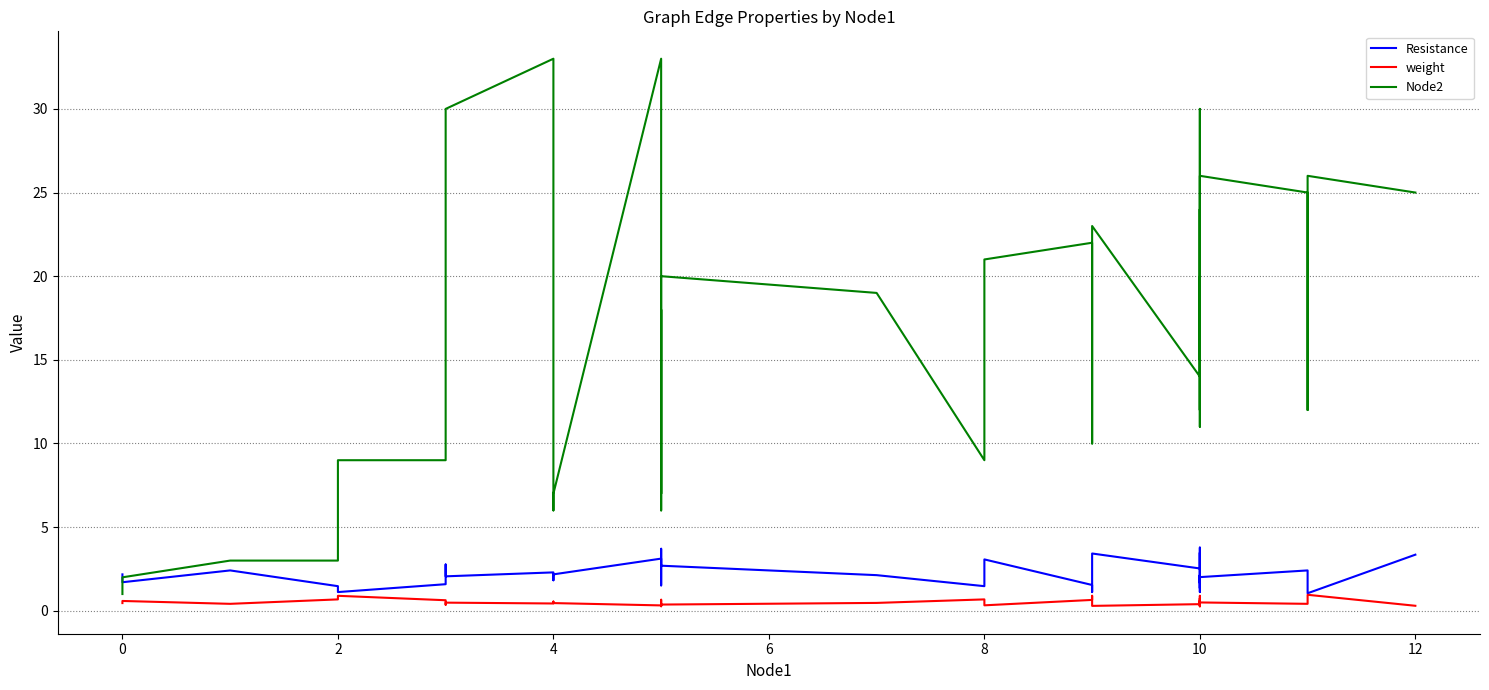

What is the greatest value displayed?

33.0